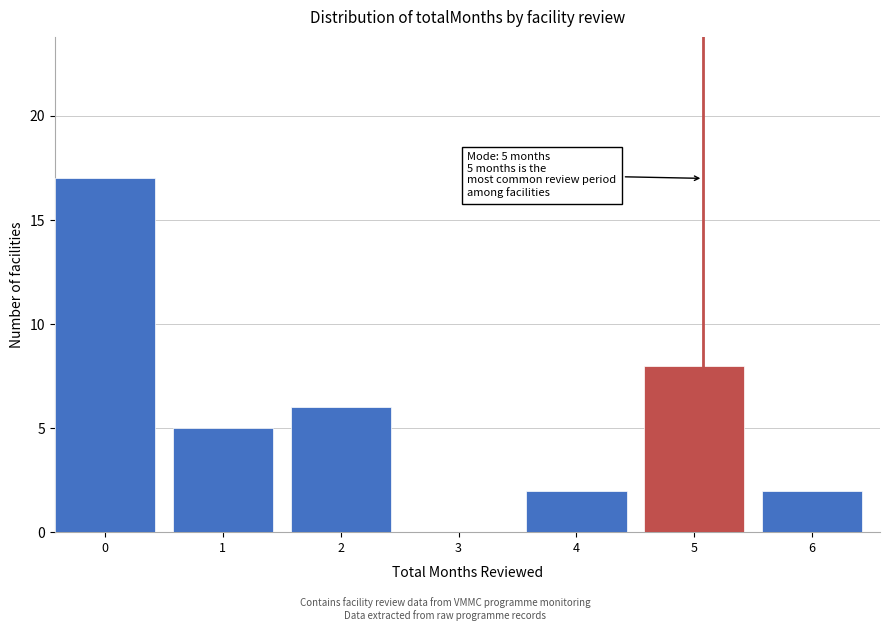

Reading left to right, extract all data points from this chart.

0=17	1=5	2=6	3=0	4=2	5=8	6=2